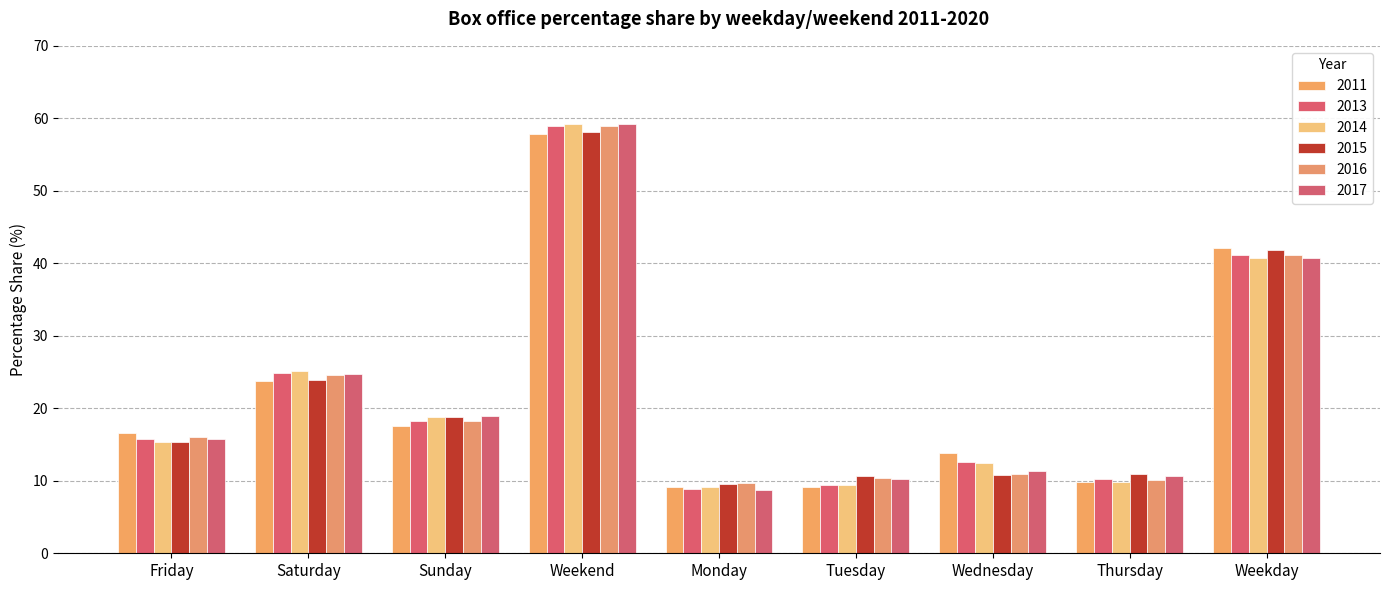

At how many categories does at least one series exceed 9?

9